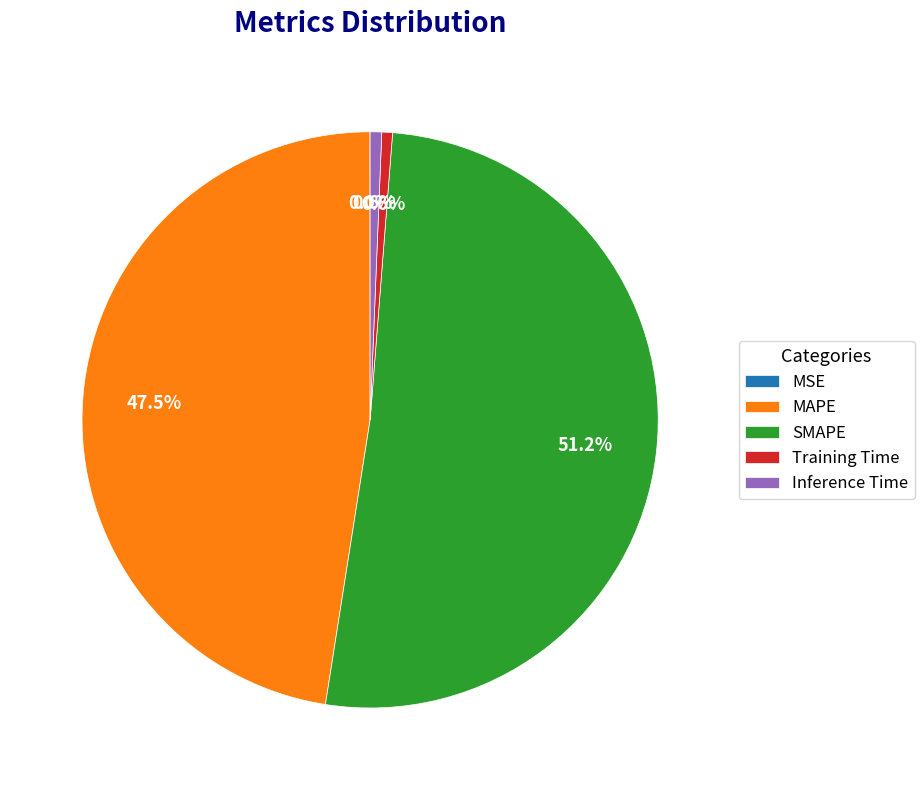

Do MAPE and Training Time together represent more than half of the pie?

No